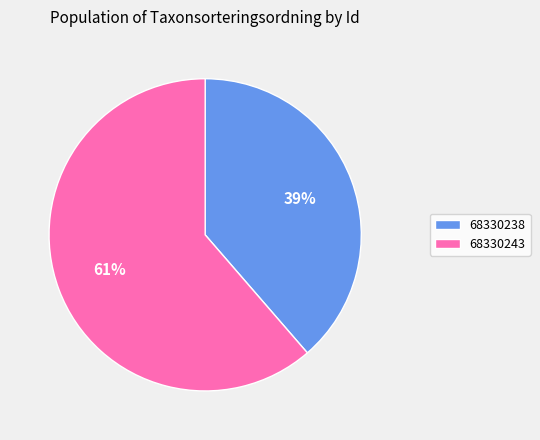

Rank the categories by value from lowest to highest.

68330238, 68330243